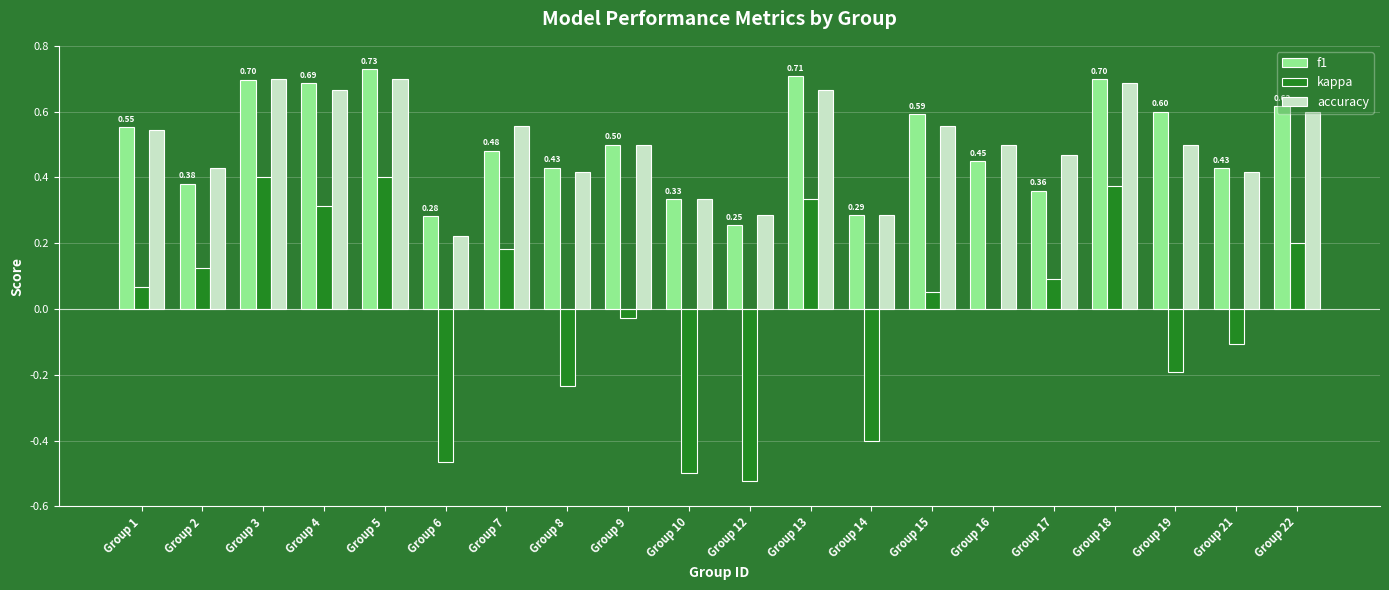

What are all the series names shown in the legend?

f1, kappa, accuracy